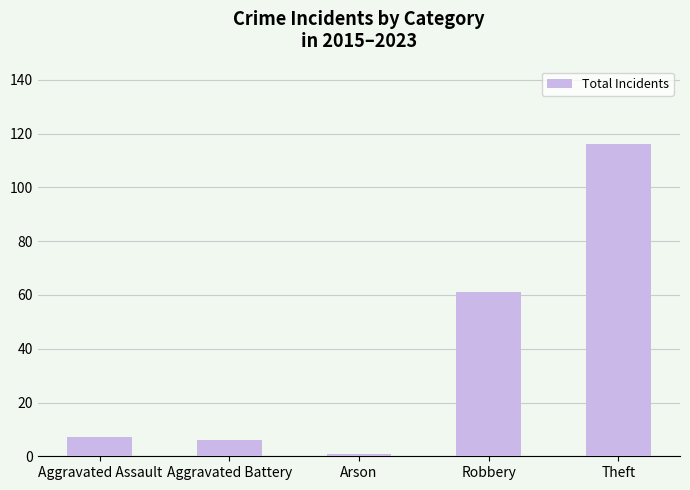

Are the bars grouped side by side (vs. stacked)?

No